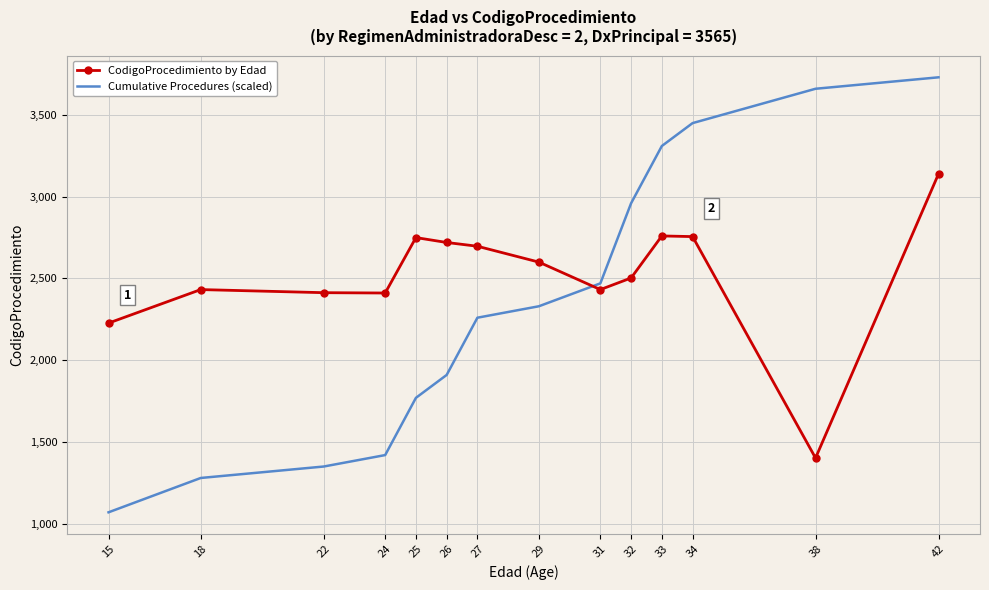

What is the total value across all series at 34?

6206